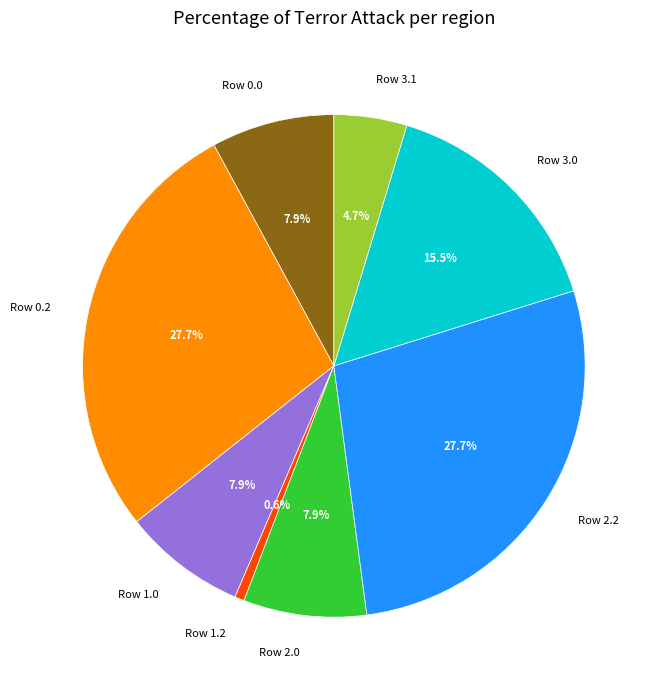

Which category has the smallest portion of the pie?

Row 1.2